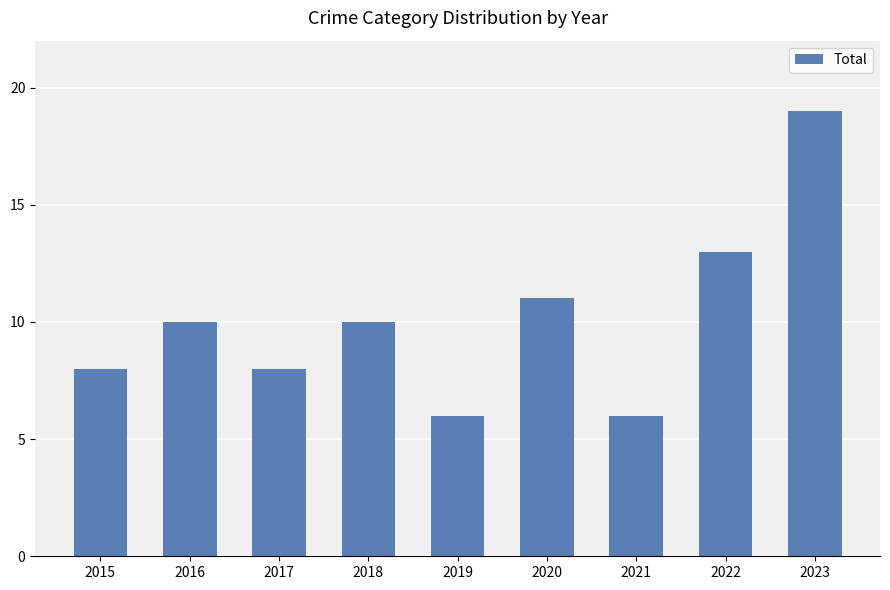

What is the value of the 3rd bar from the left?

8